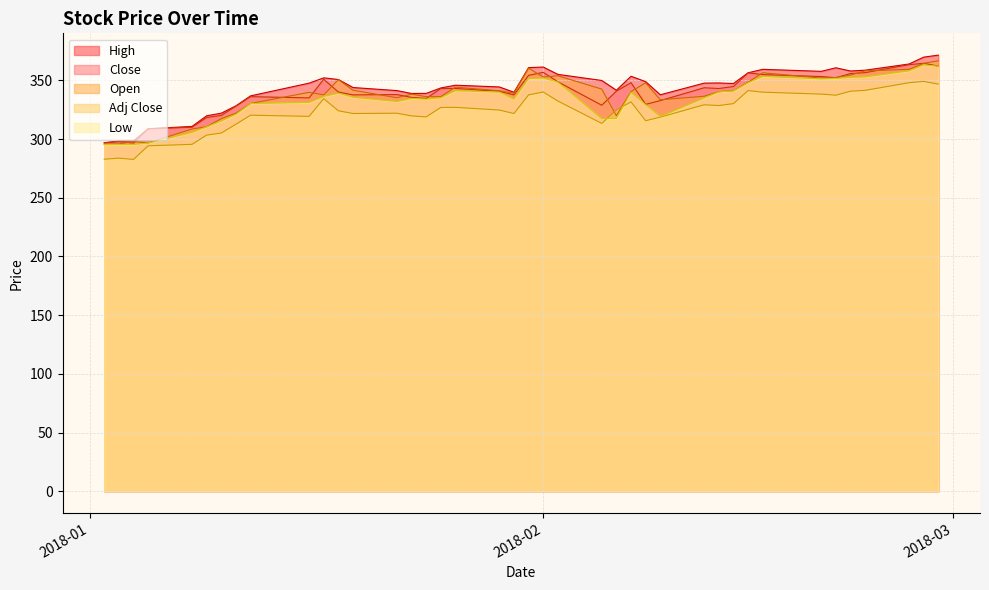

What is the lowest value of the High series?

297.0